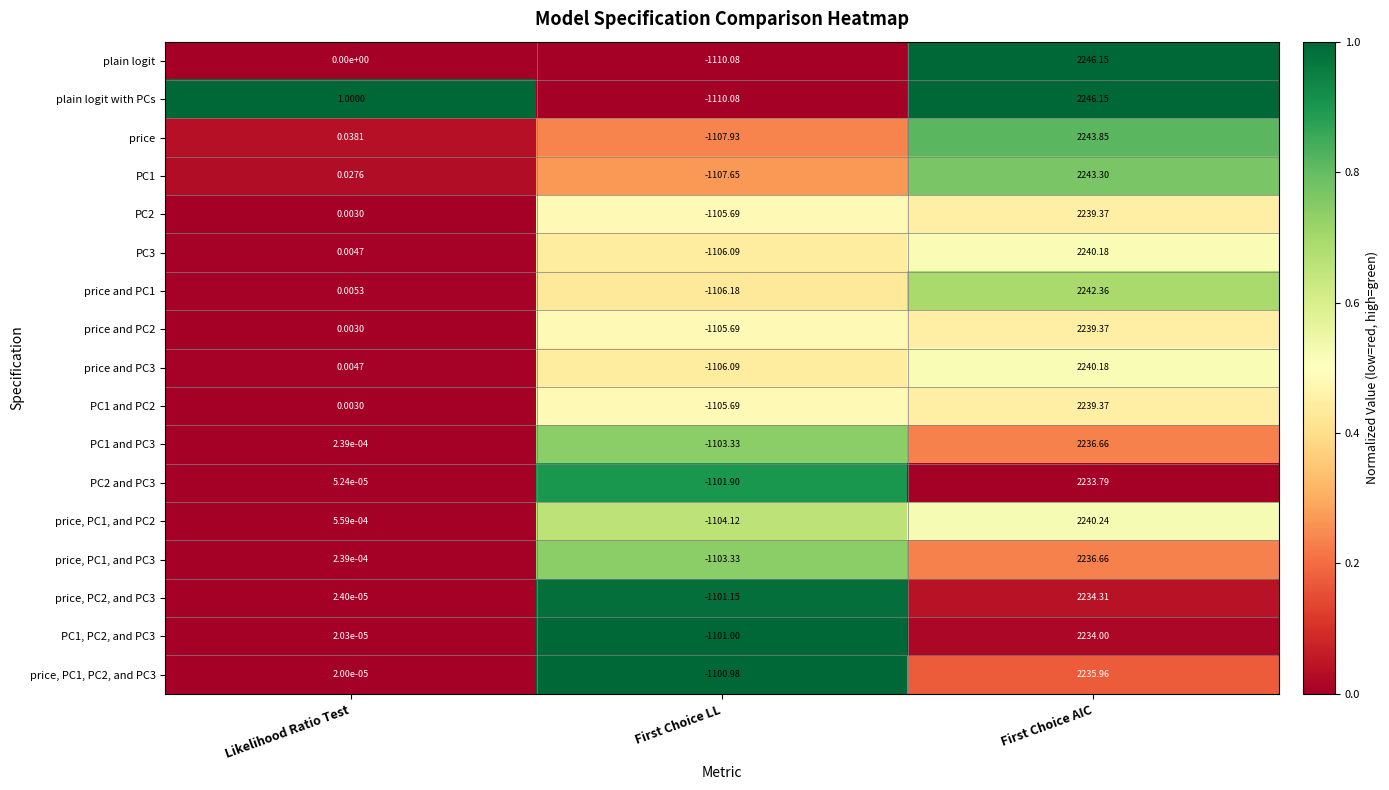

What is the greatest value displayed?

2246.2